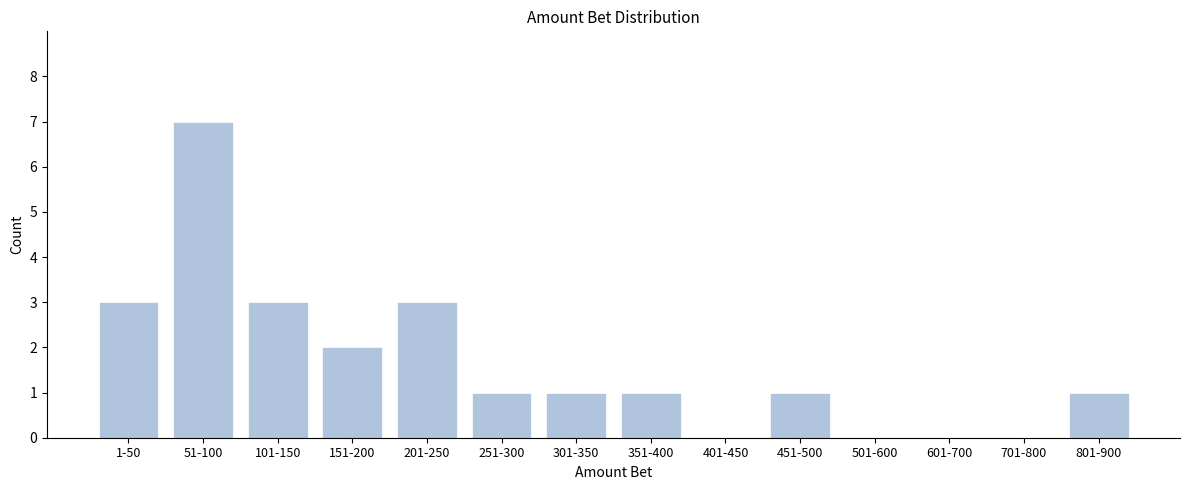

Reading left to right, list all the values displayed in this chart.

1-50=3	51-100=7	101-150=3	151-200=2	201-250=3	251-300=1	301-350=1	351-400=1	401-450=0	451-500=1	501-600=0	601-700=0	701-800=0	801-900=1